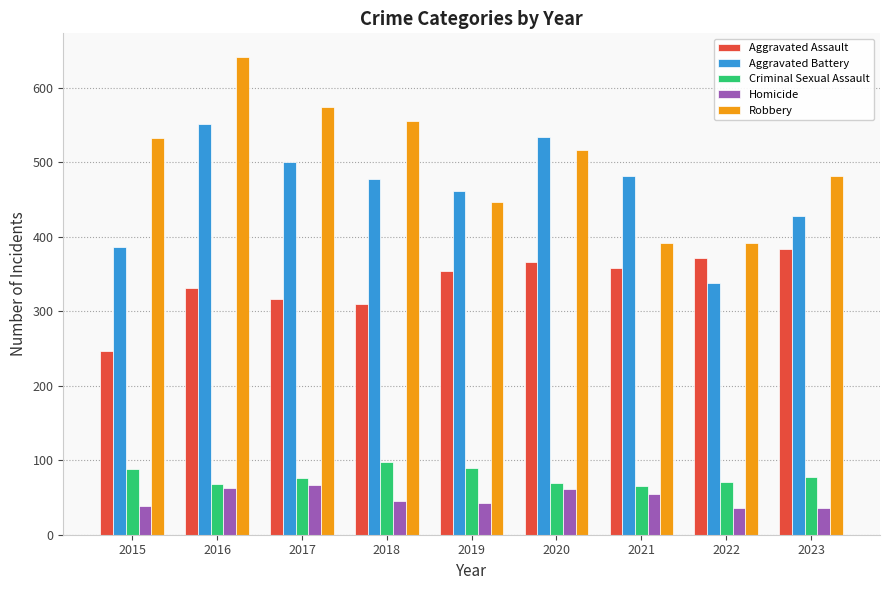

What value does the Criminal Sexual Assault series have at 2023?

77